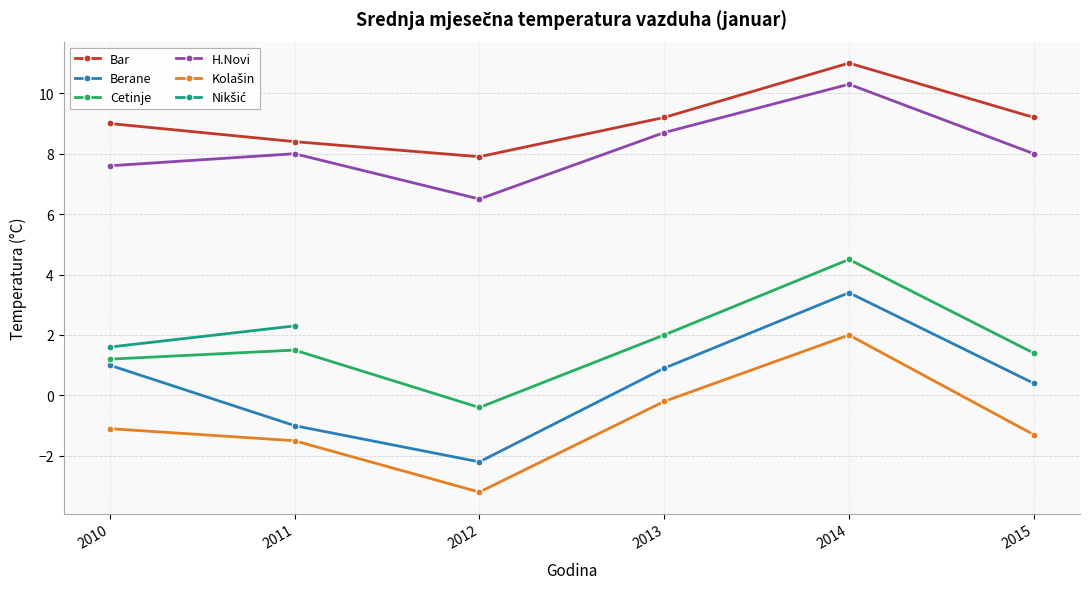

Which series has the largest range (max minus min)?

Berane